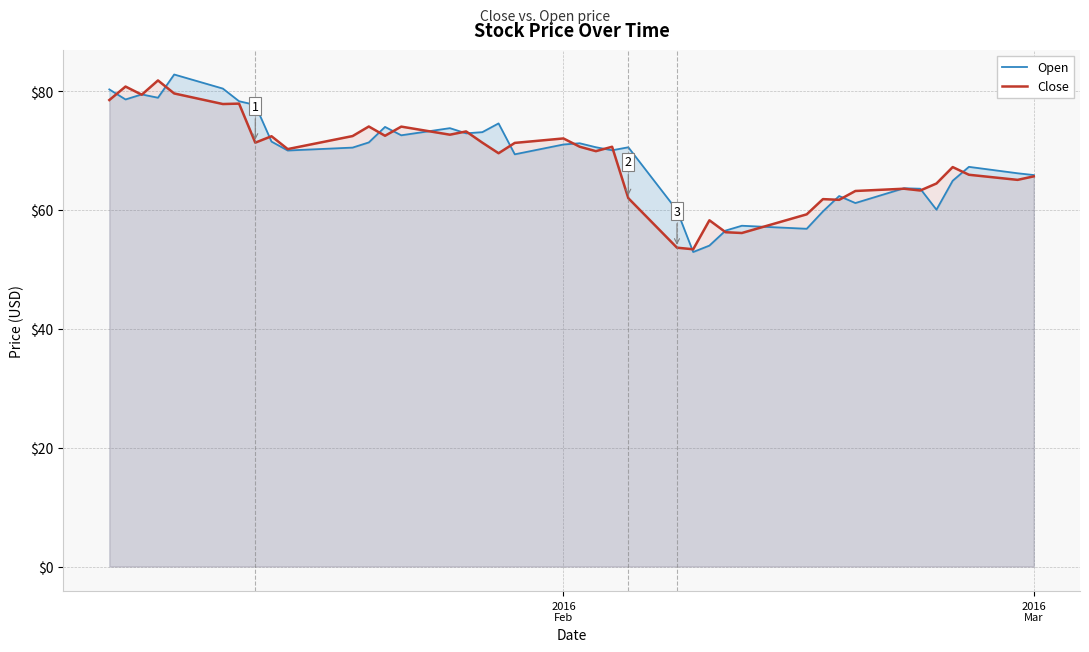

What is the minimum value shown in the chart?

52.9